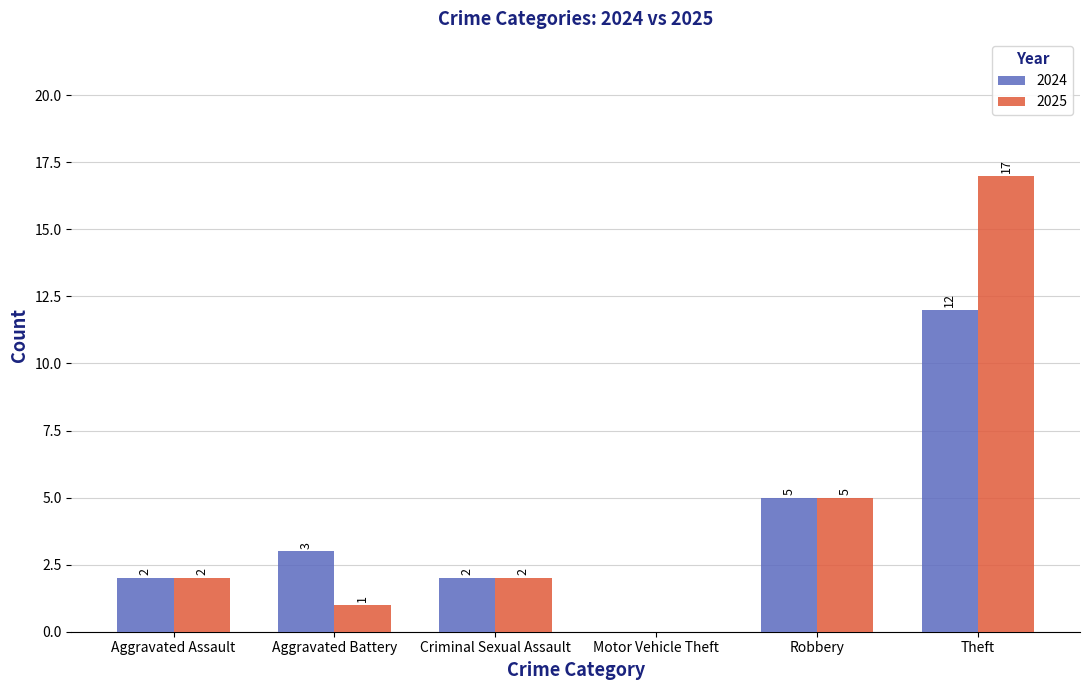

Where is 2024 nearest to the value 6?

Robbery